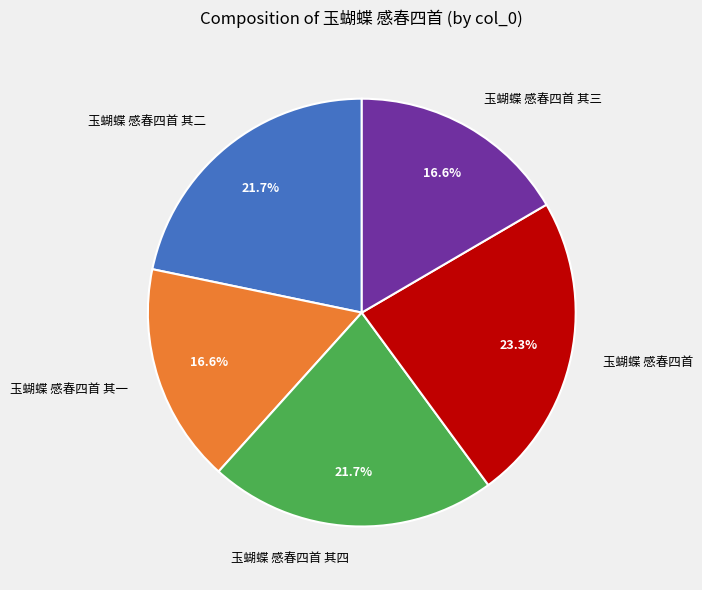

Approximately how many times larger is the value at 玉蝴蝶 感春四首 其一 compared to 玉蝴蝶 感春四首 其四?

0.8